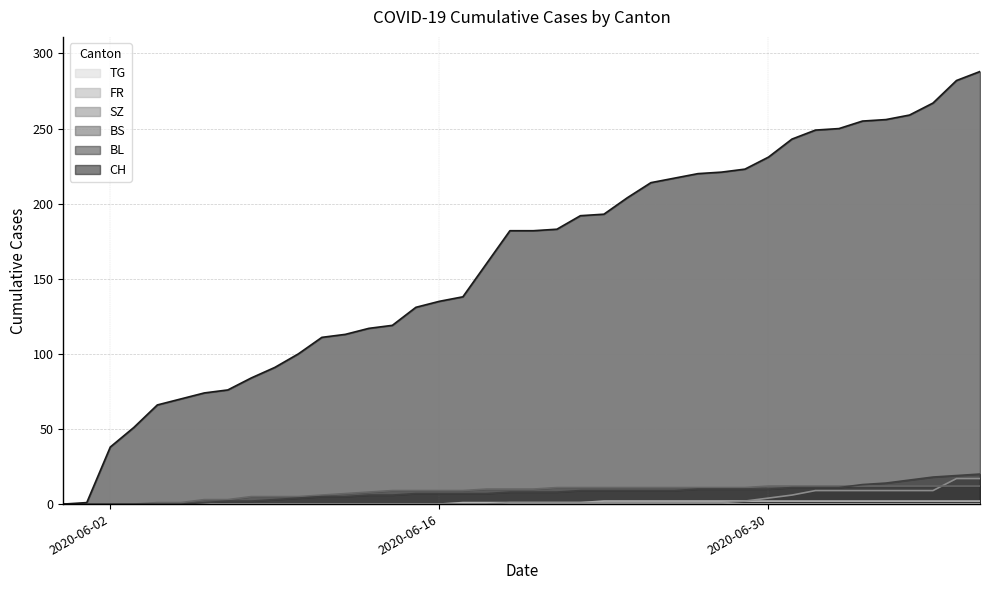

Which series has the largest total across all categories?

CH